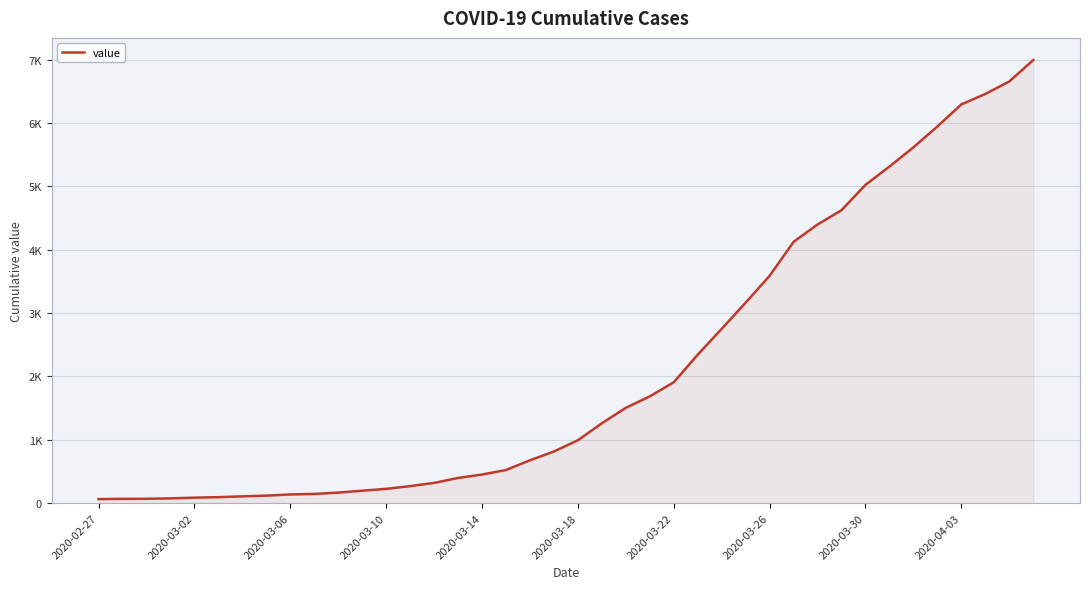

Does the chart have visible grid lines?

Yes